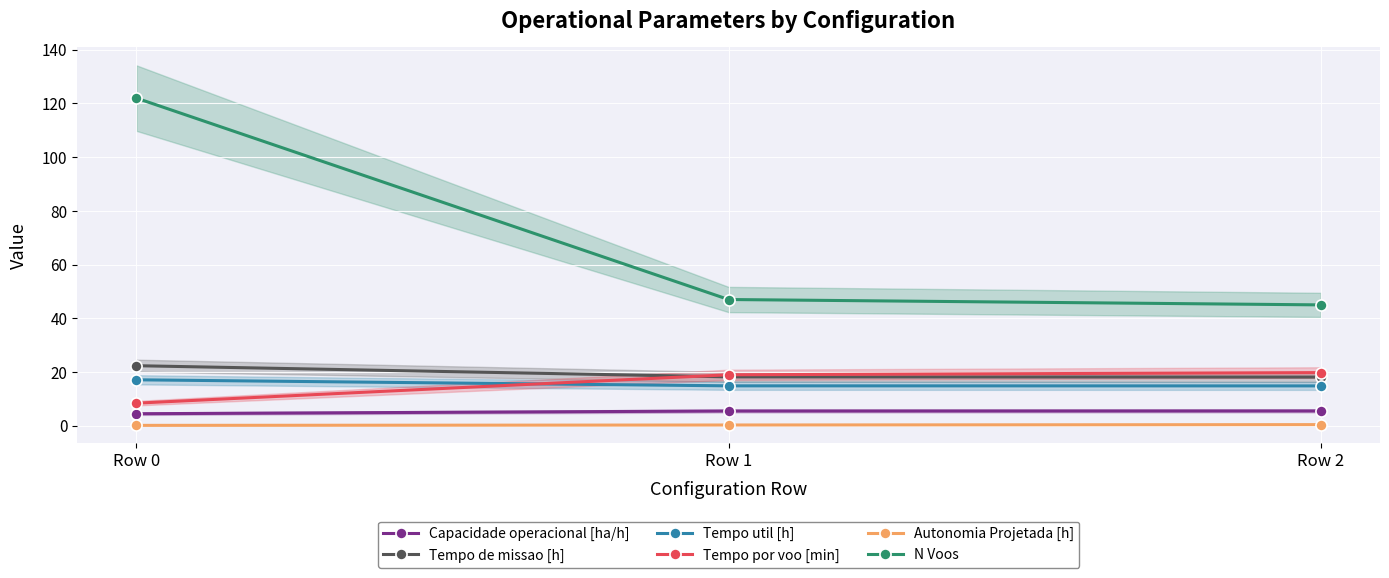

Reading left to right, what are all the values shown in this chart?

Capacidade operacional [ha/h]: Row 0=4.5	Row 1=5.5	Row 2=5.5
Tempo de missao [h]: Row 0=22.4	Row 1=18.2	Row 2=18.1
Tempo util [h]: Row 0=17.1	Row 1=14.9	Row 2=14.8
Tempo por voo [min]: Row 0=8.4	Row 1=19.0	Row 2=19.8
Autonomia Projetada [h]: Row 0=0.1	Row 1=0.3	Row 2=0.4
N Voos: Row 0=122.0	Row 1=47.0	Row 2=45.0